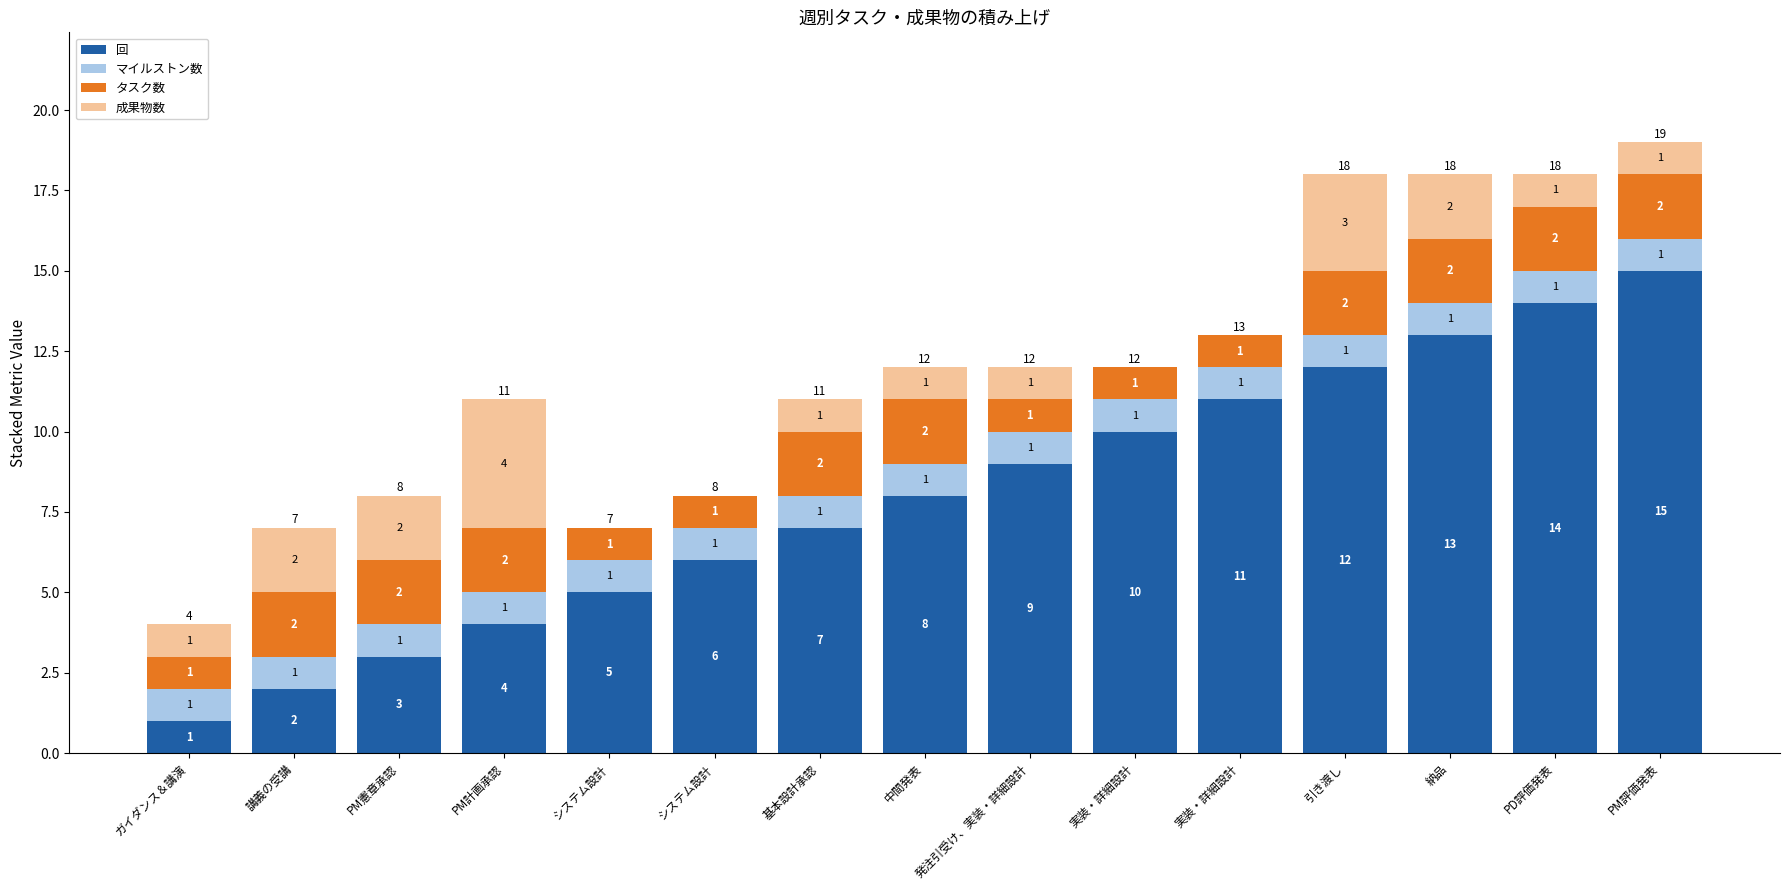

What are all the series names shown in the legend?

回, マイルストン数, タスク数, 成果物数